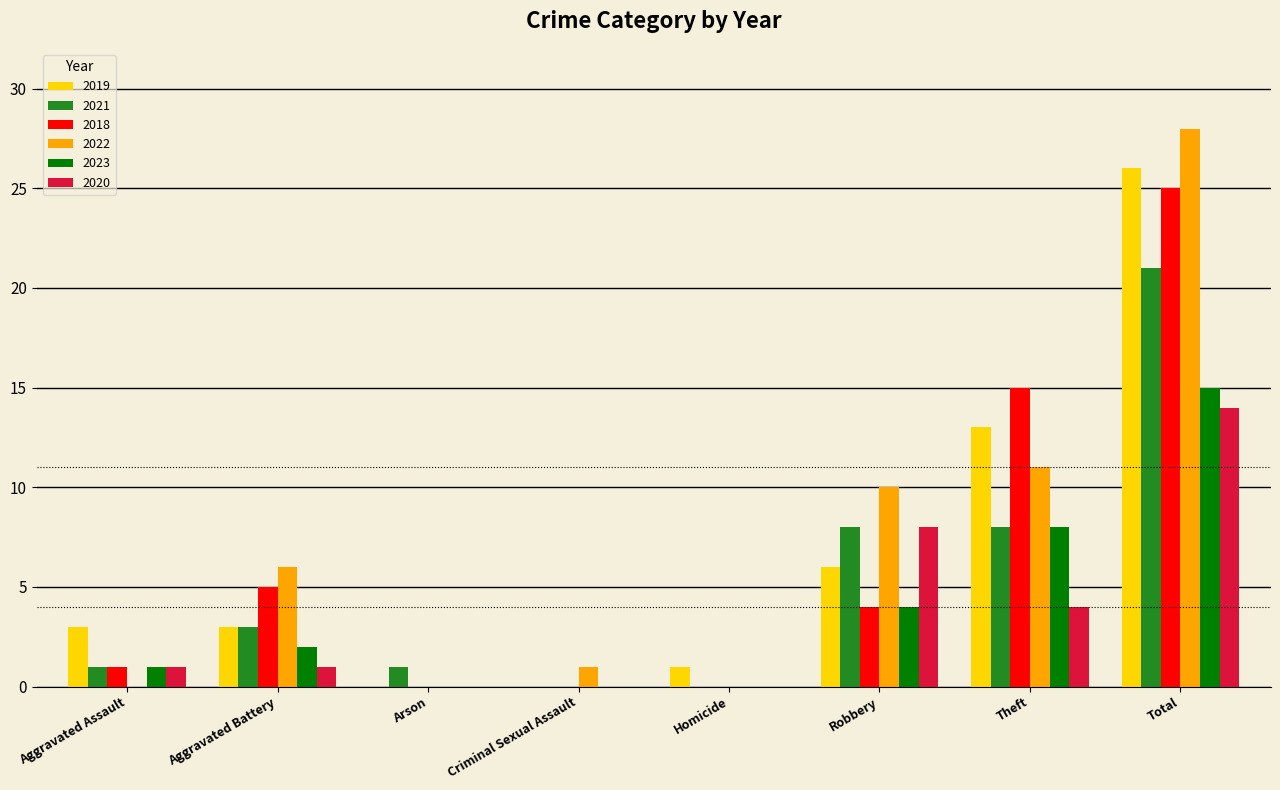

Where is 2023 nearest to the value 7?

Theft